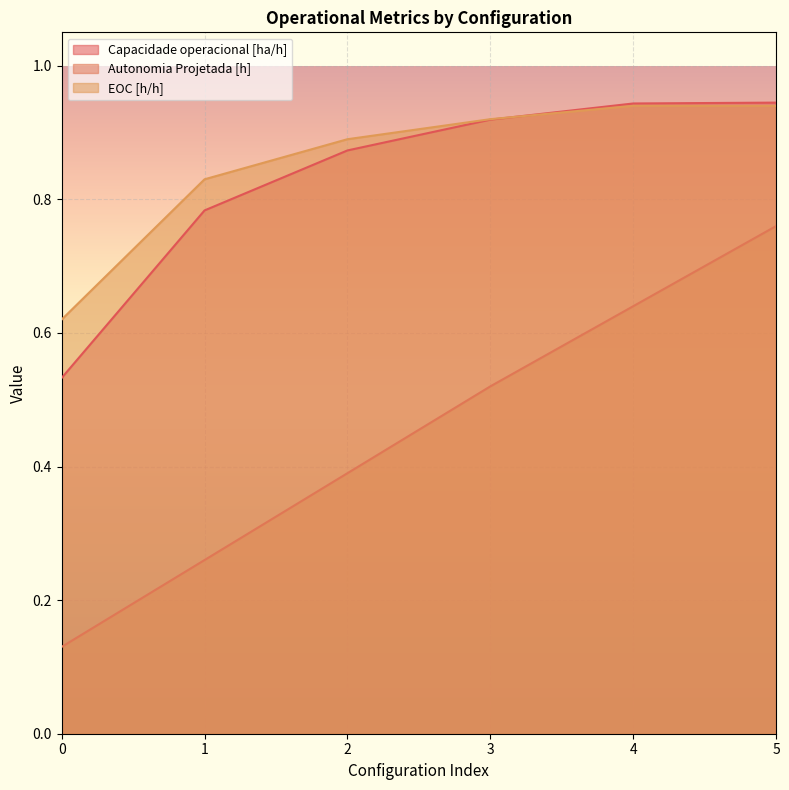

Is the value of Autonomia Projetada [h] at 0 greater than the value of Capacidade operacional [ha/h] at 5?

No